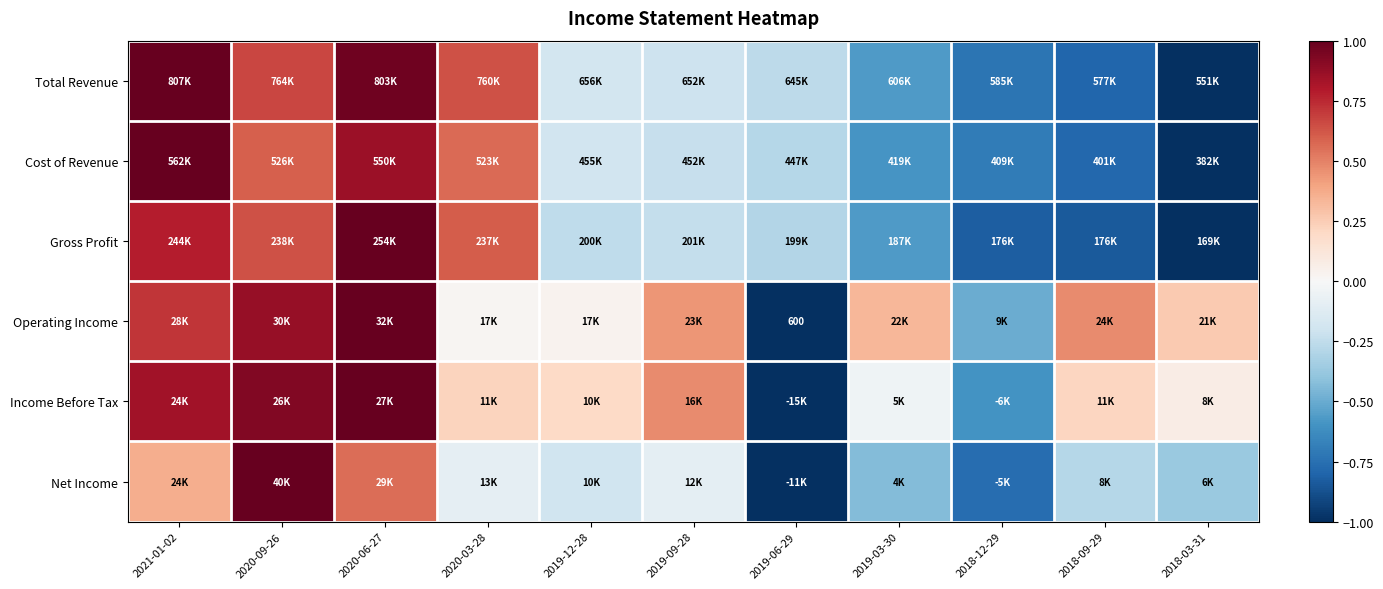

What is the minimum value for Gross Profit?

-1.0